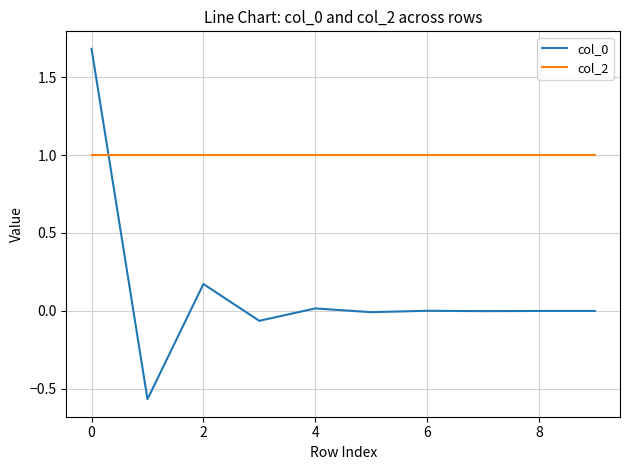

Which series ends up on top after the final intersection of col_0 and col_2?

col_2